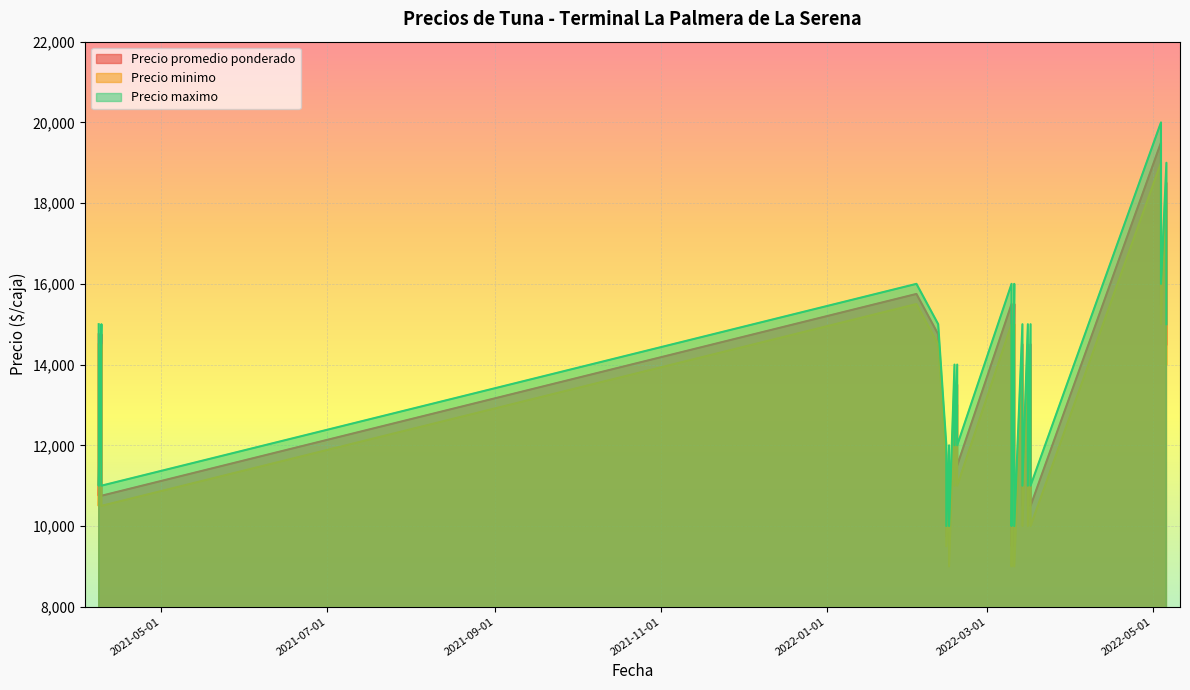

Which has a higher value, 2022-03-16 or 2022-03-11?

2022-03-11